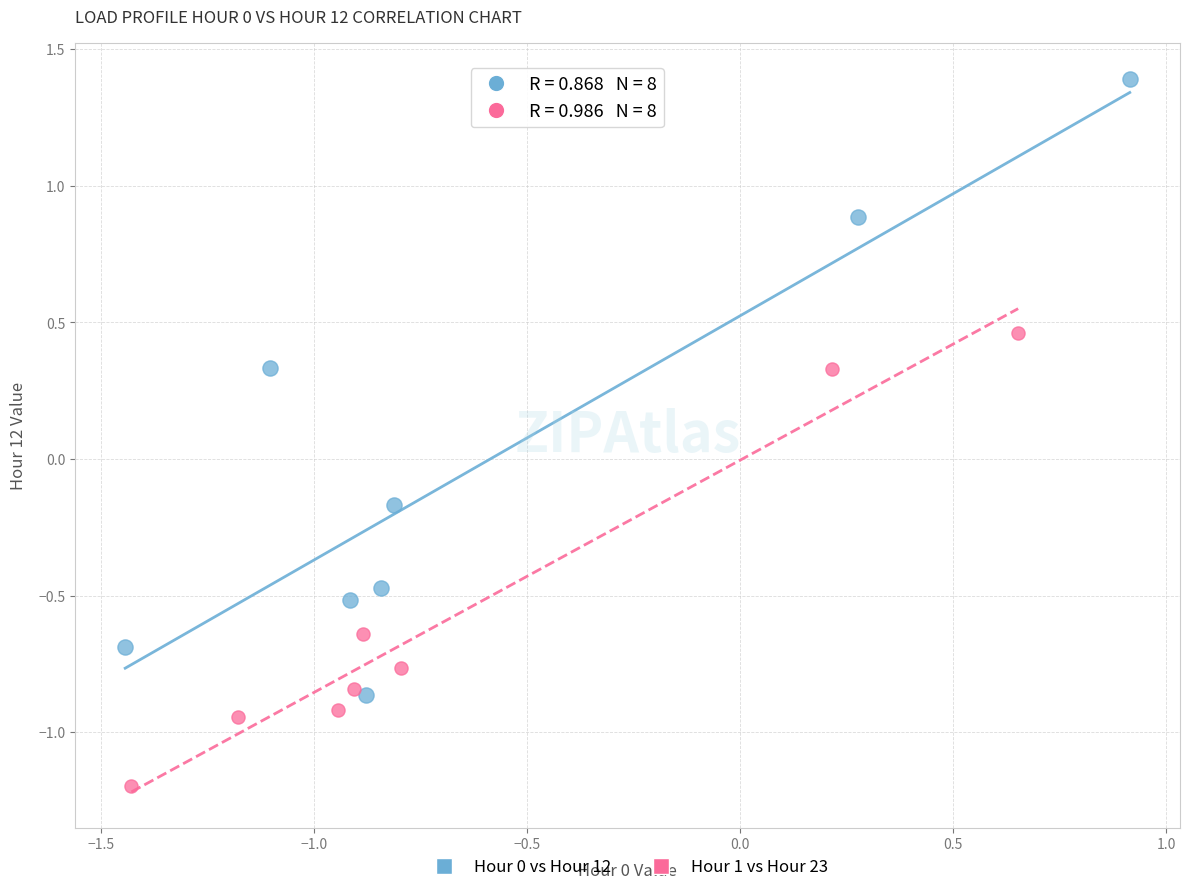

What are all the series names shown in the legend?

Hour 0 vs Hour 12, Hour 1 vs Hour 23